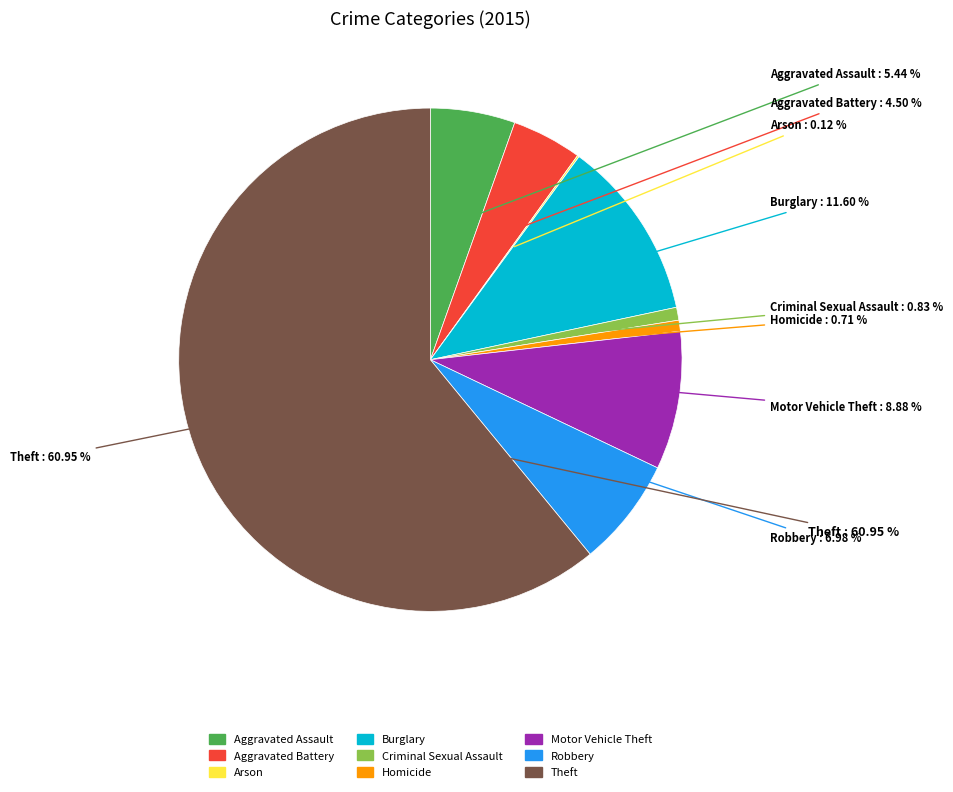

Between Robbery and Homicide, which is larger?

Robbery